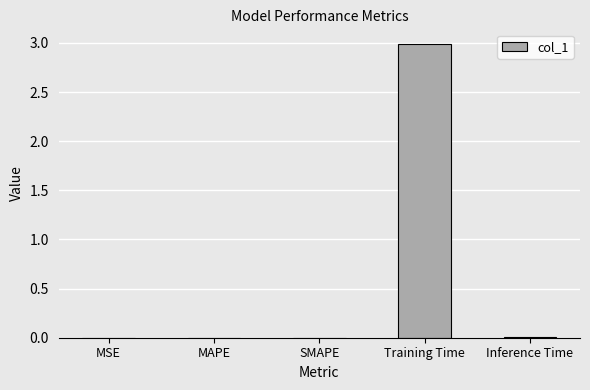

What is the greatest value displayed?

3.0